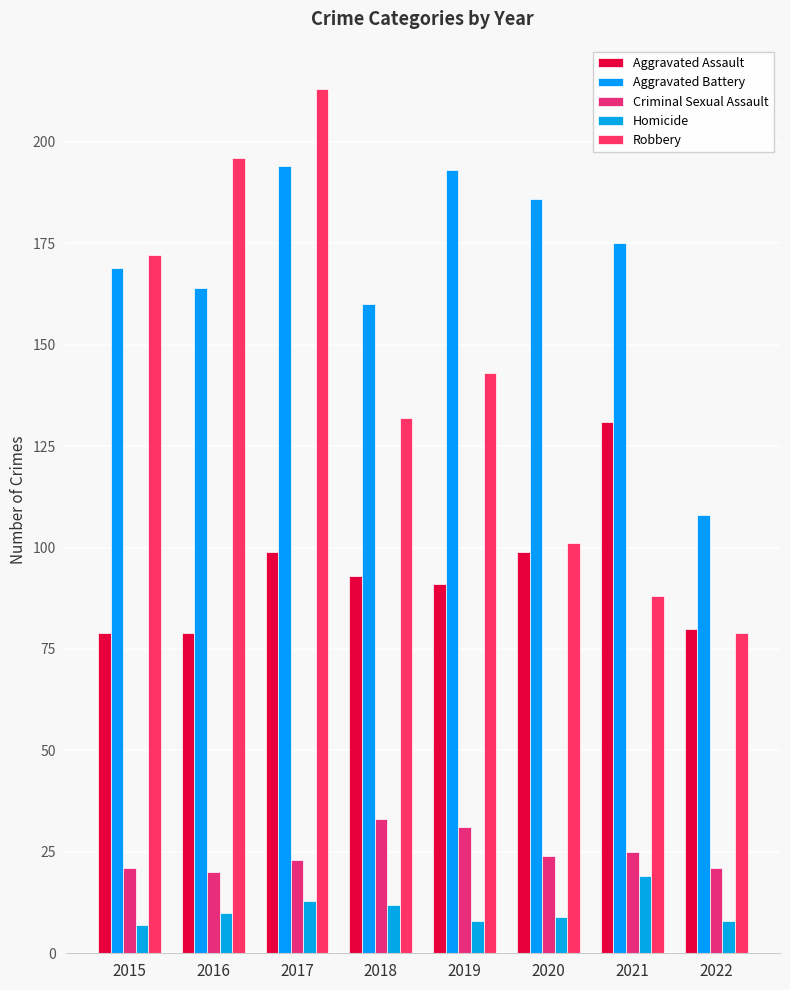

Reading left to right, what are all the values shown in this chart?

Aggravated Assault: 79	79	99	93	91	99	131	80
Aggravated Battery: 169	164	194	160	193	186	175	108
Criminal Sexual Assault: 21	20	23	33	31	24	25	21
Homicide: 7	10	13	12	8	9	19	8
Robbery: 172	196	213	132	143	101	88	79